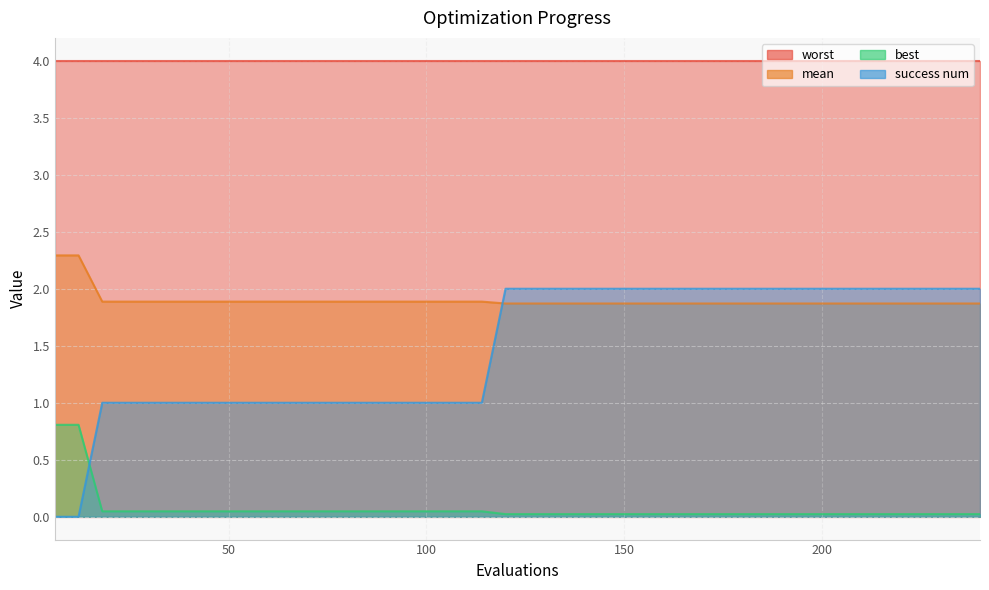

Is the value of mean at 114 greater than the value of best at 132?

Yes